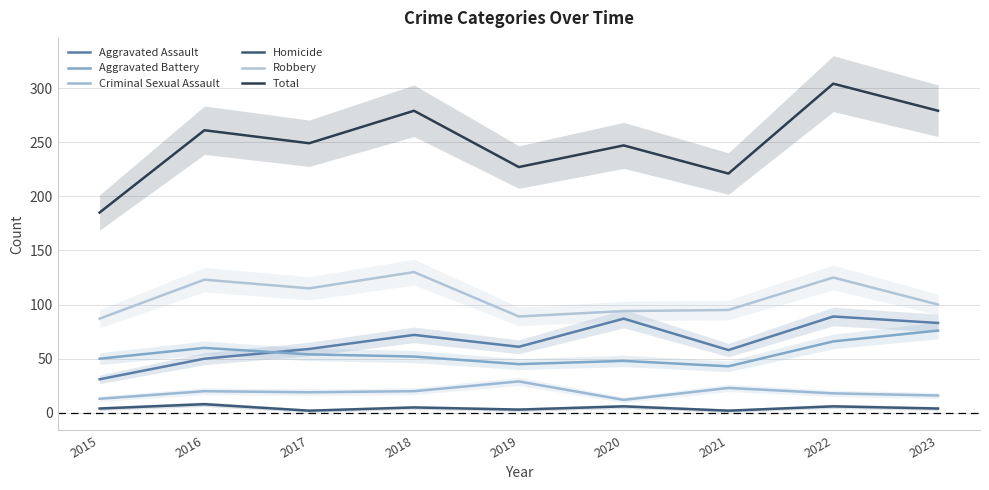

True or false: Aggravated Battery and Robbery cross at least once.

False